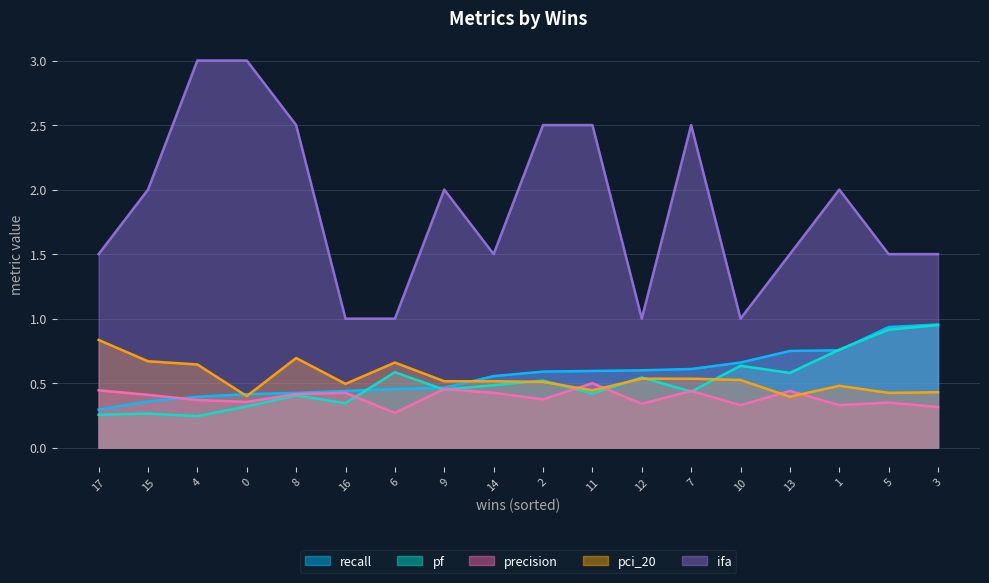

Count the number of categories in the chart.

18